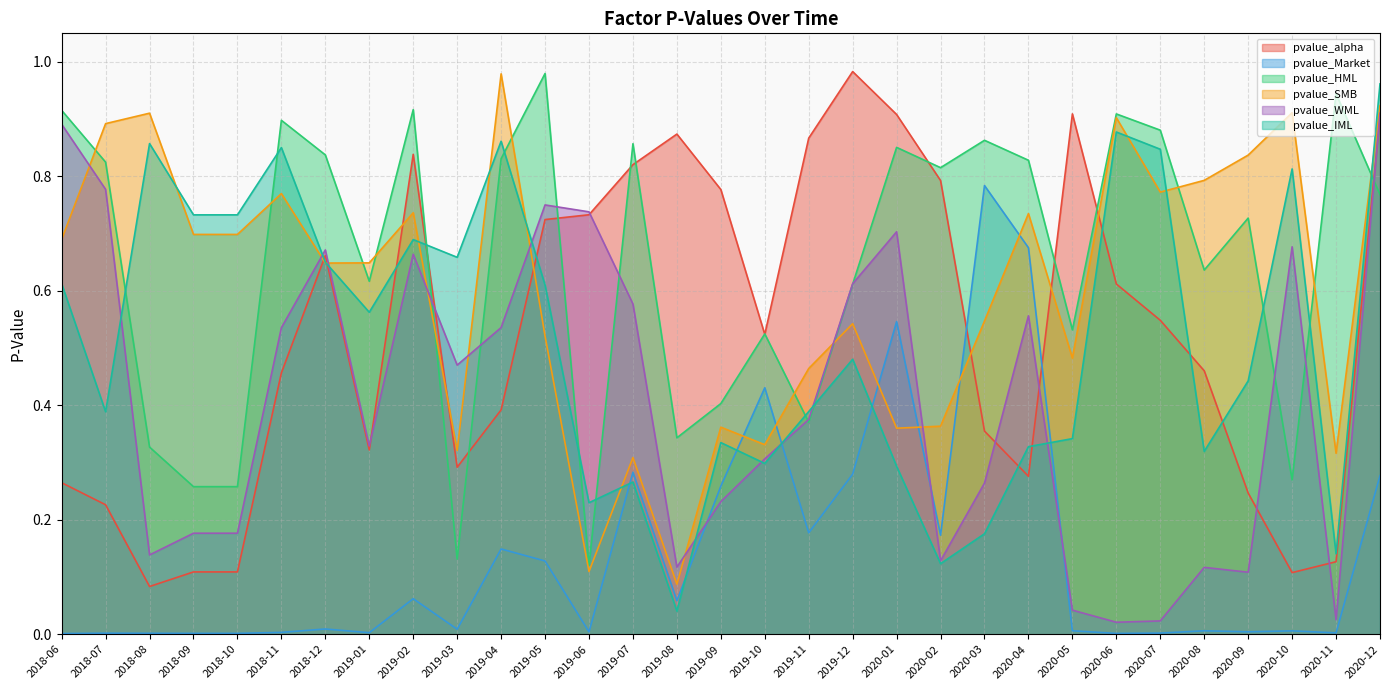

What is the difference between the pvalue_SMB values at 2020-11 and 2018-10?

0.4